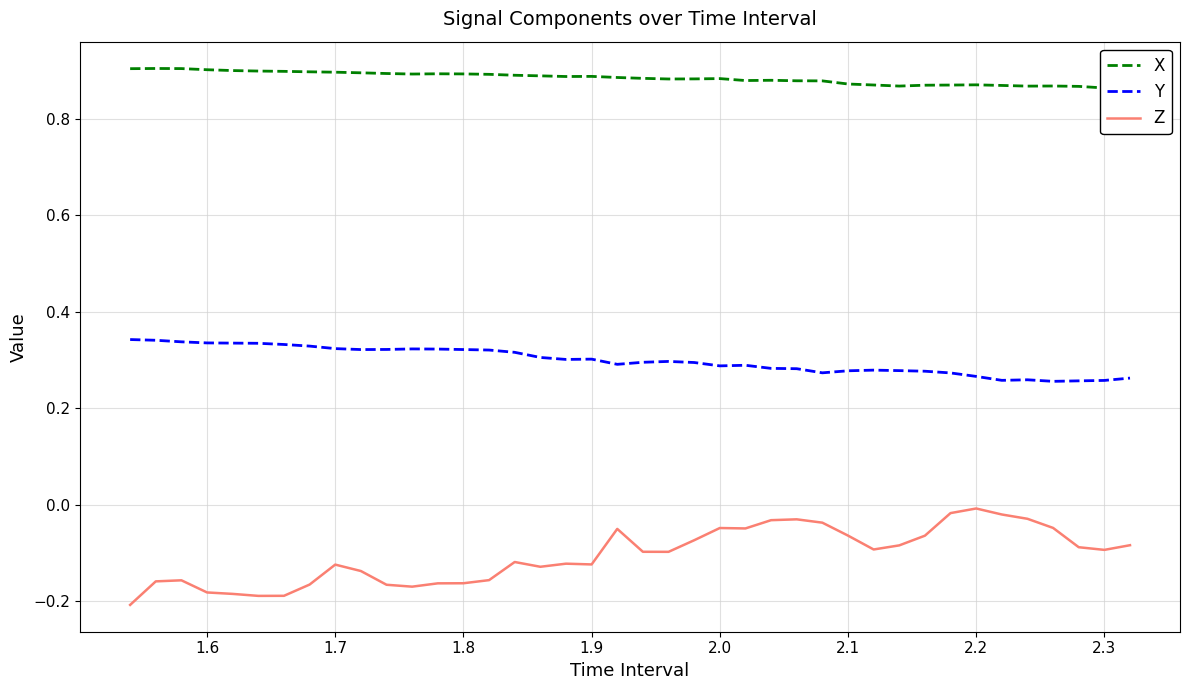

How many Y values are between 0 and 1?

40